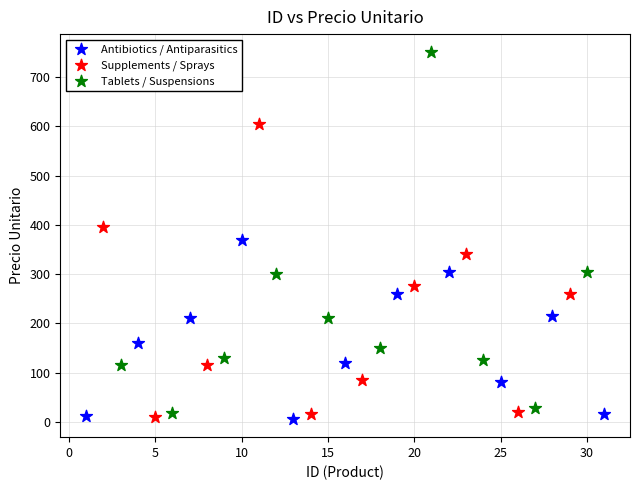

Which series reaches the maximum Y coordinate?

Tablets / Suspensions